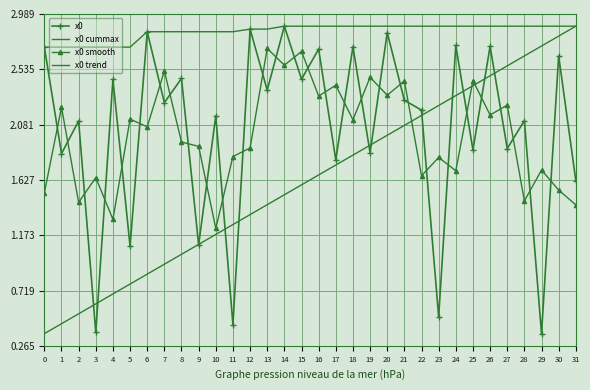

List the series in order of their peak value, lowest first.

x0 smooth, x0, x0 cummax, x0 trend